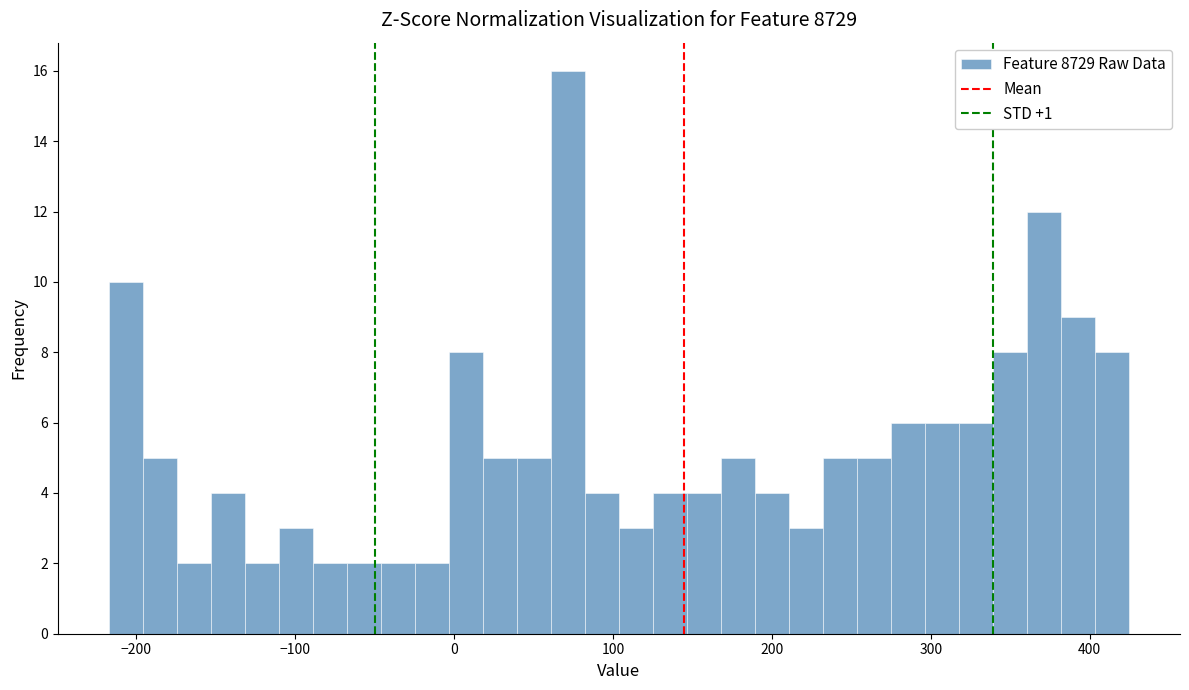

Read against the x-axis, roughly where is the centre of the tallest bar?

70